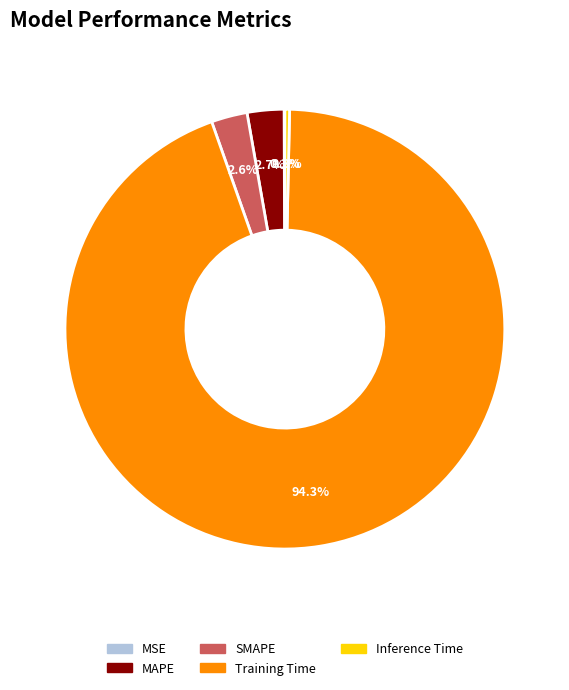

What percentage is the Training Time slice, to the nearest percent?

94%